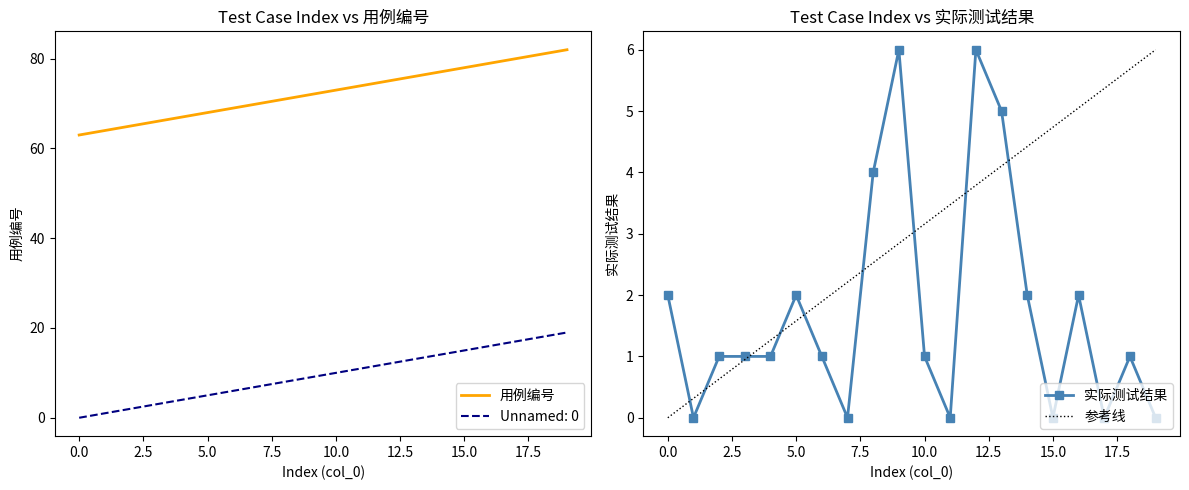

True or false: 用例编号 and Unnamed: 0 intersect in this chart.

False